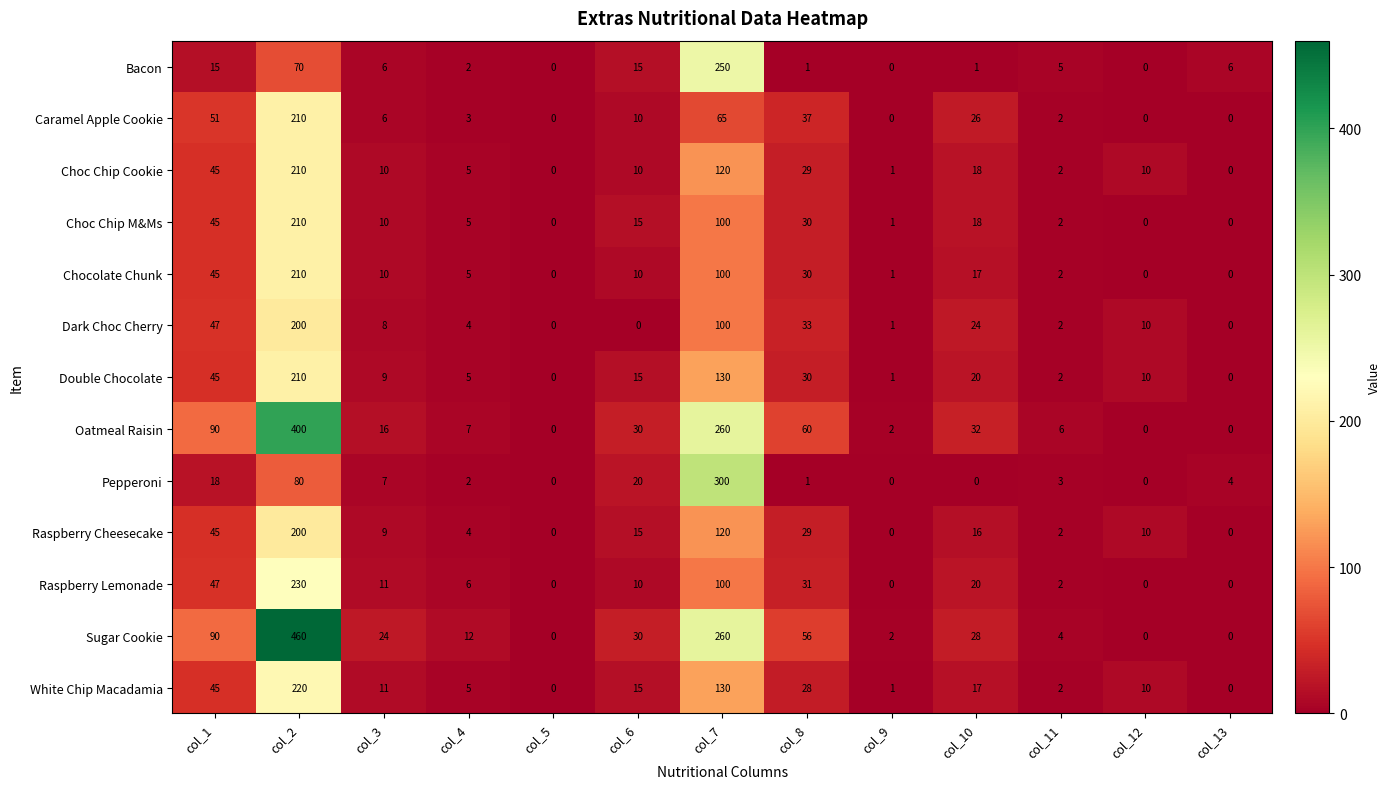

Is it true that Dark Choc Cherry equals 108 at col_5?

False